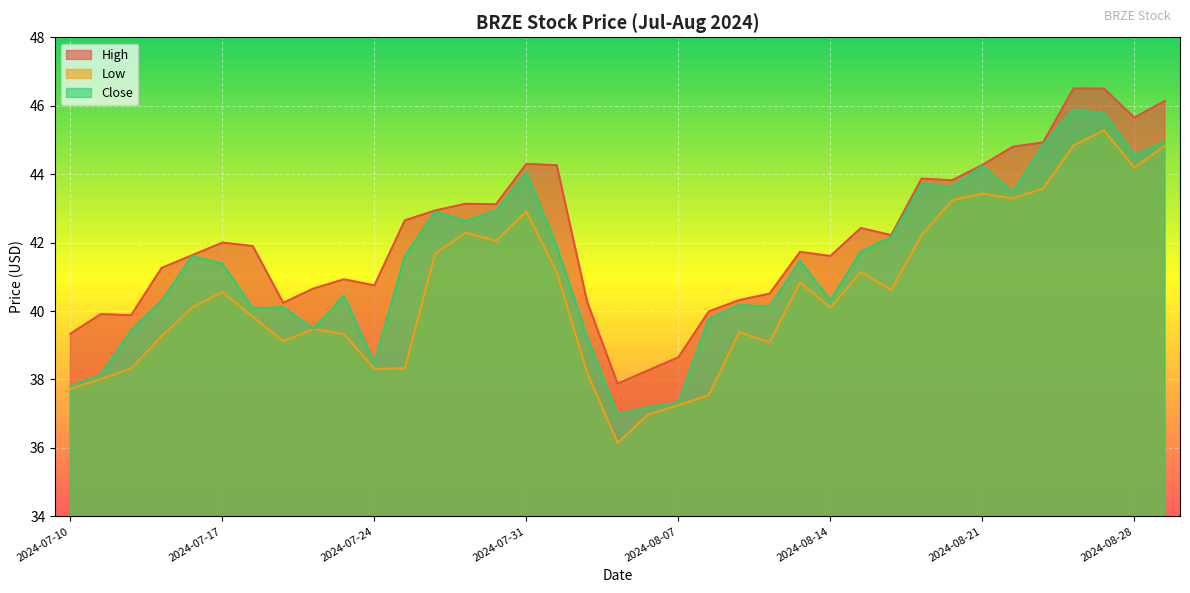

Which category has the highest value in the High series?

2024-08-26